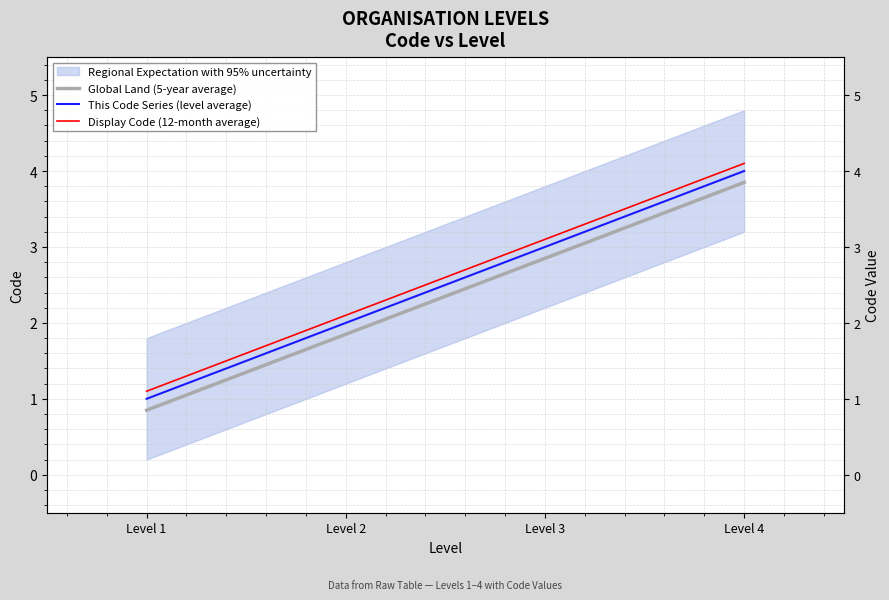

What is the lowest value of the This Code Series (level average) series?

1.0